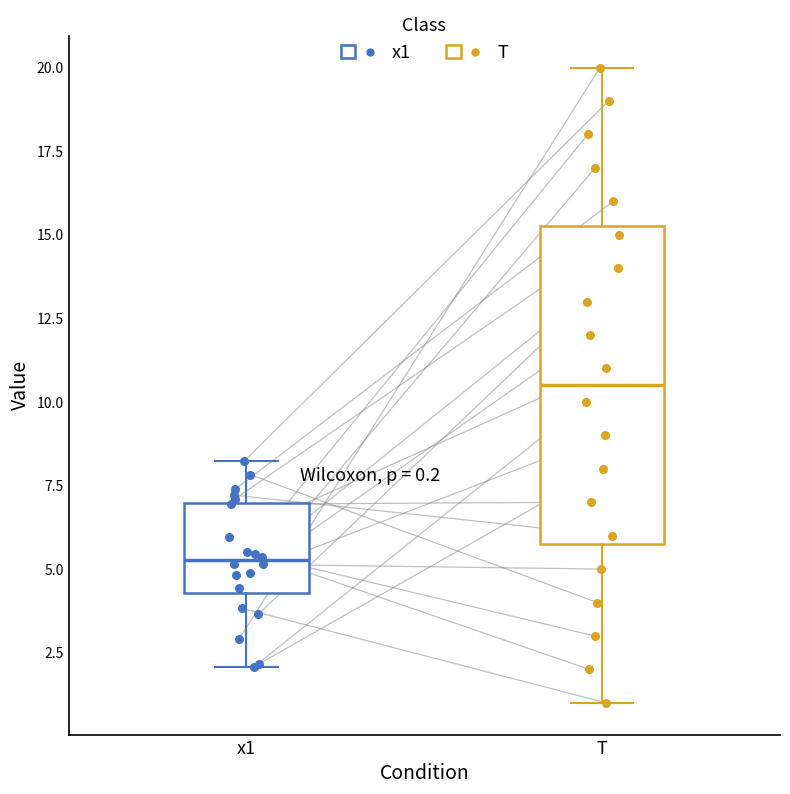

Which box's median line is the highest?

T